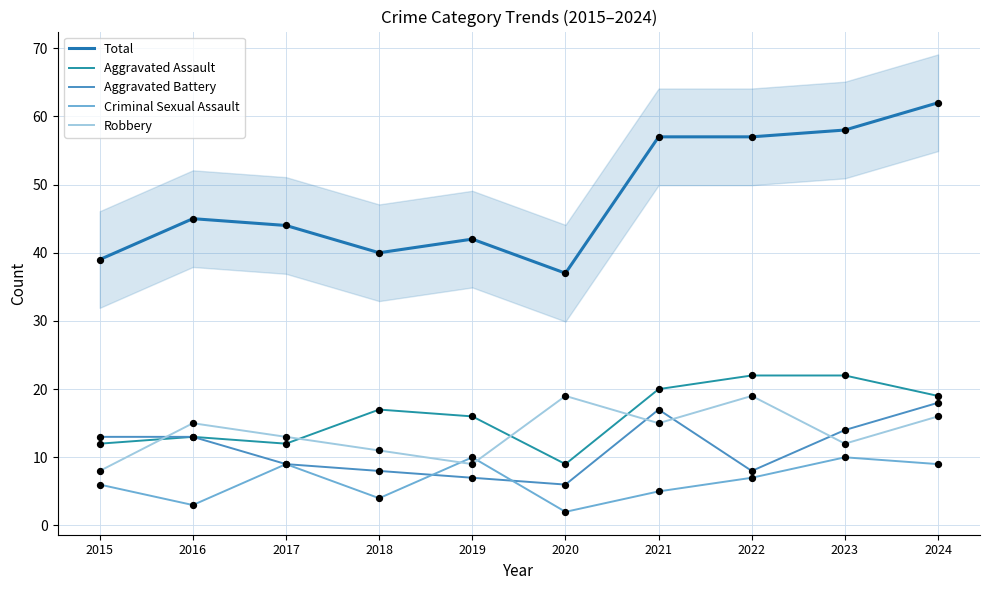

Which series reaches the maximum Y coordinate?

Total